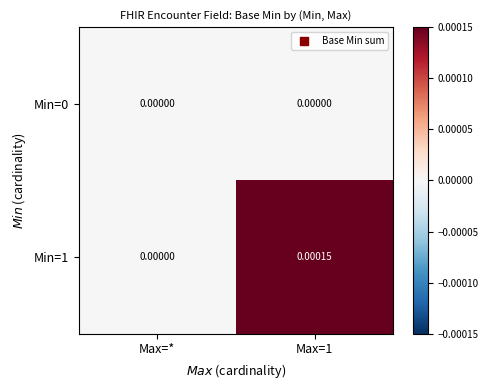

Where is Min=1 nearest to the value 0?

Max=*